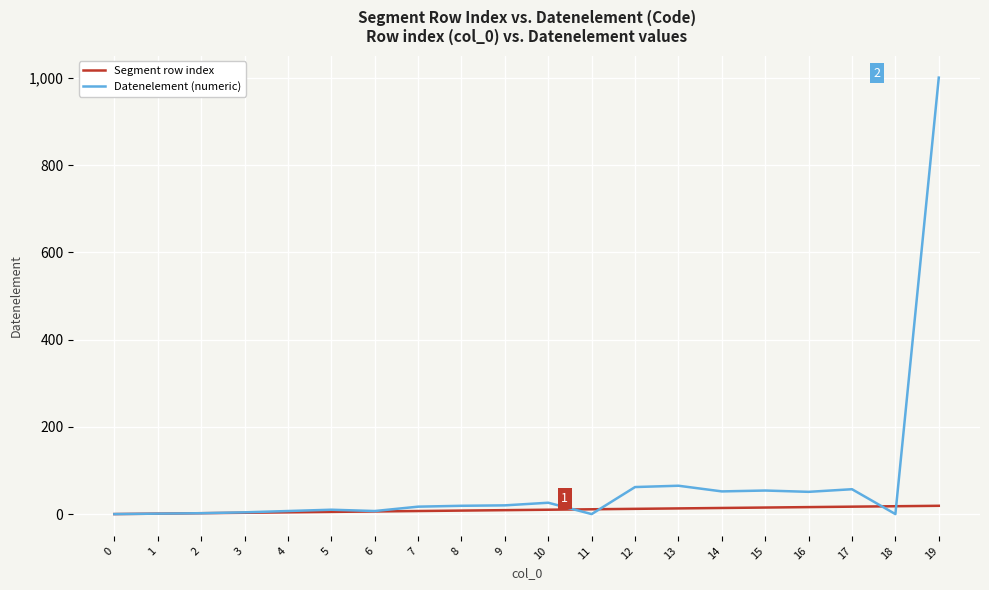

List the series in order of their overall mean, lowest first.

Segment row index, Datenelement (numeric)